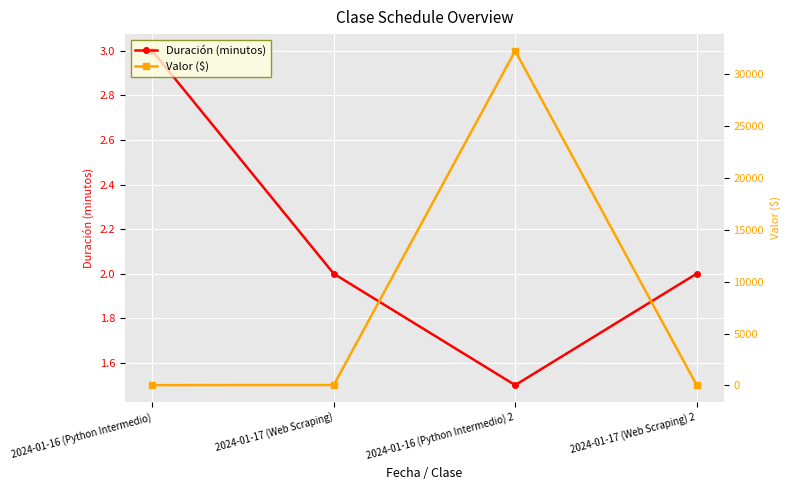

At which label does Valor ($) first exceed 40?

2024-01-16 (Python Intermedio) 2